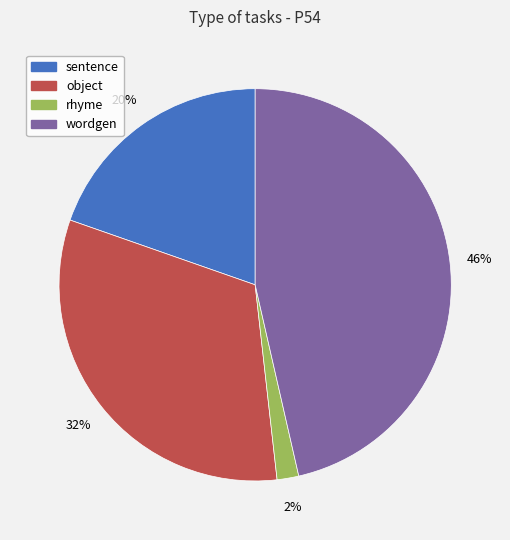

Approximately how many times larger is the value at object compared to wordgen?

0.7